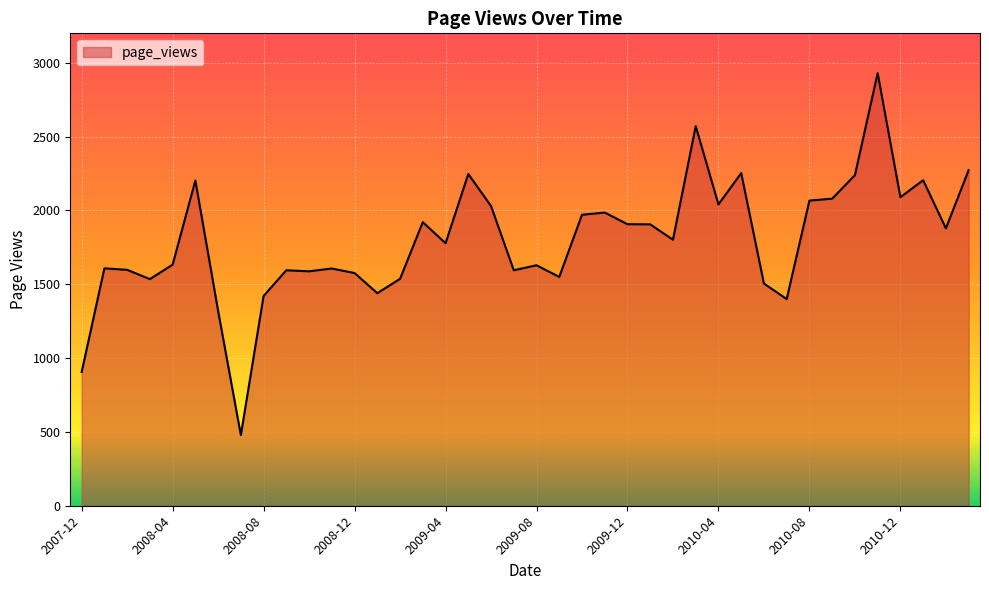

What is the maximum value shown in the chart?

2930